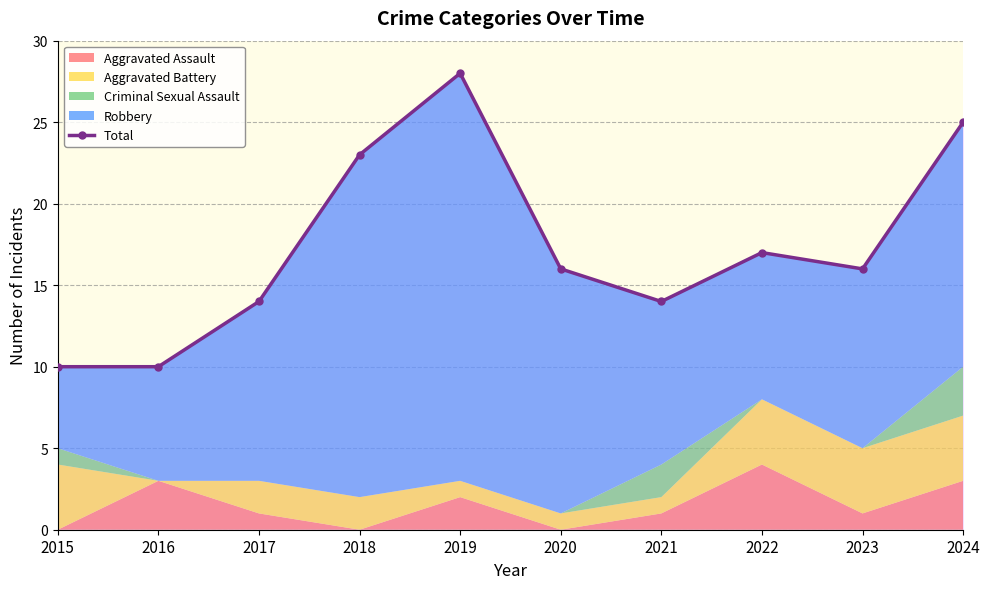

How many points are lower than both their immediate neighbors (excluding endpoints)?

2